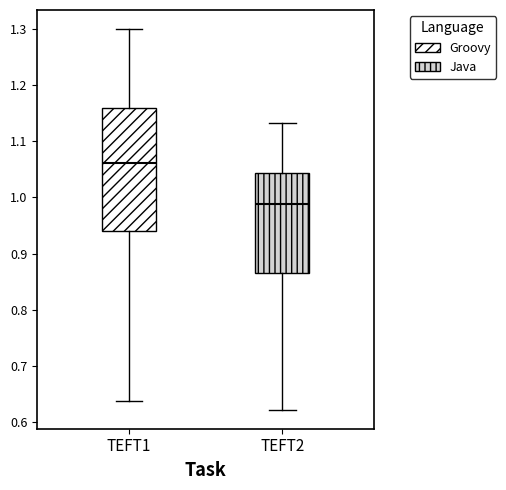

Reading left to right, read every box against the y-axis: the position of its median line, the range the box covers, and the ends of its whiskers. The values are not printed on the chart, so give them approximately, as read against the axis.

TEFT1: median 1.06, box 0.94 to 1.16, whiskers 0.64 to 1.30
TEFT2: median 0.99, box 0.87 to 1.04, whiskers 0.62 to 1.13